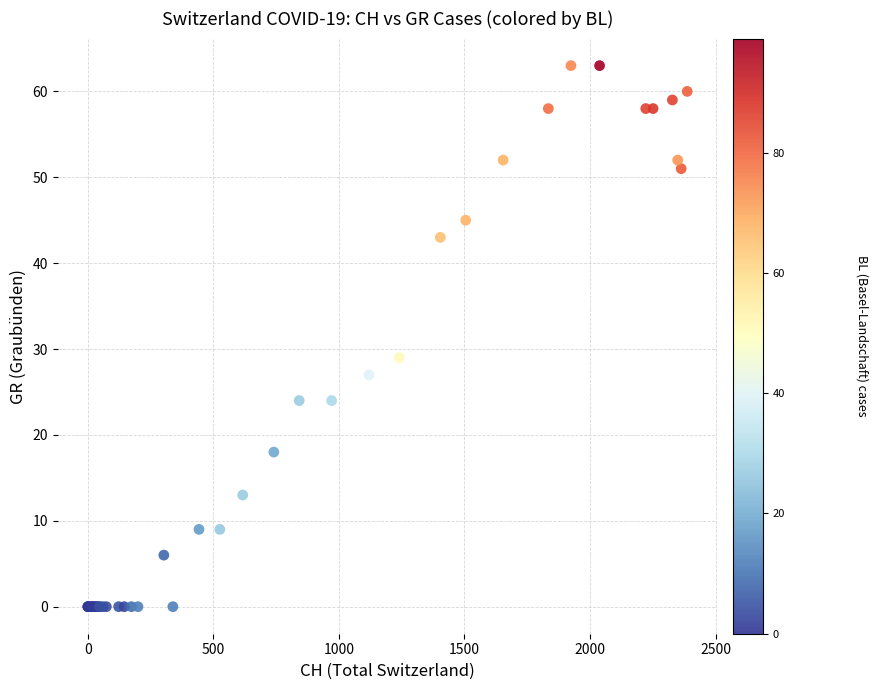

What Y value in the scatter plot is closest to 31?

29